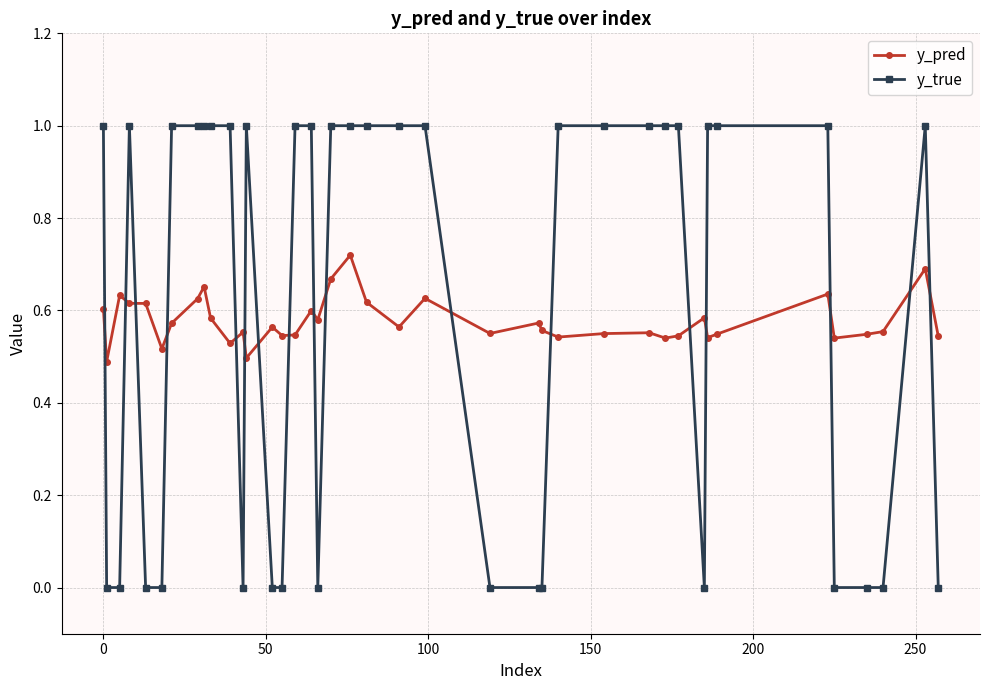

What are all the series names shown in the legend?

y_pred, y_true